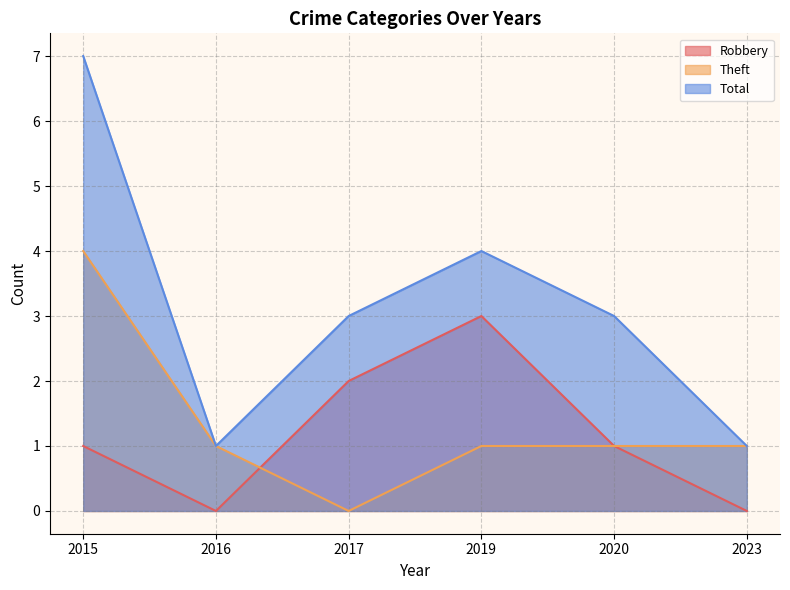

Where is the first local maximum for Robbery?

2019